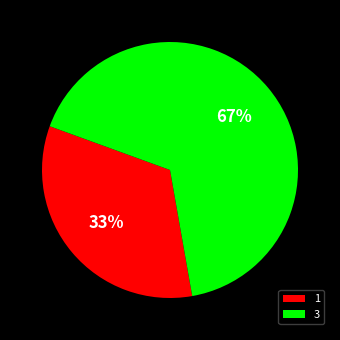

What is the smallest slice in the pie chart?

1